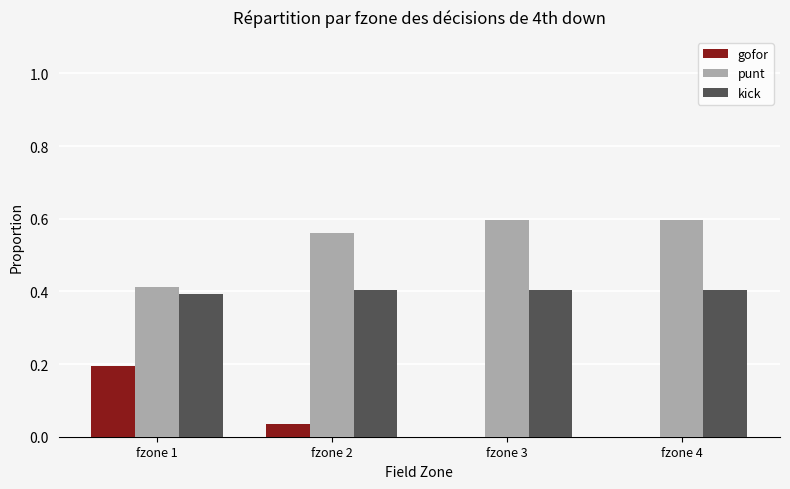

What is the total value across all series at fzone 4?

1.0